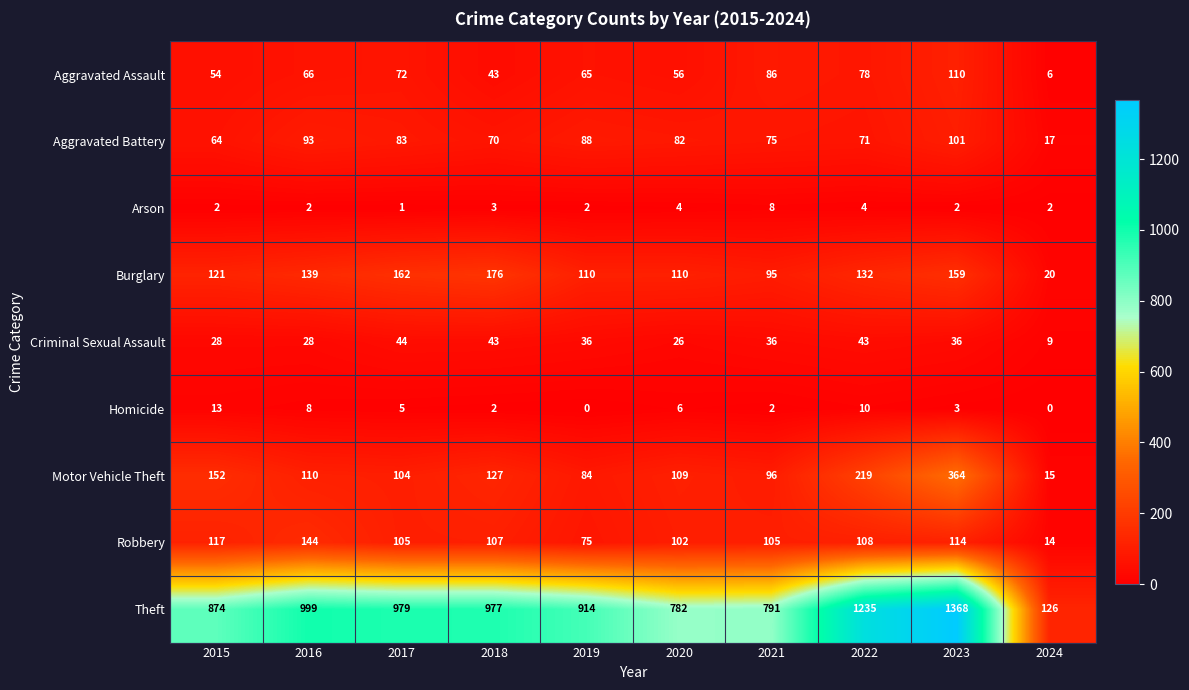

What value does the Burglary series have at 2016?

139